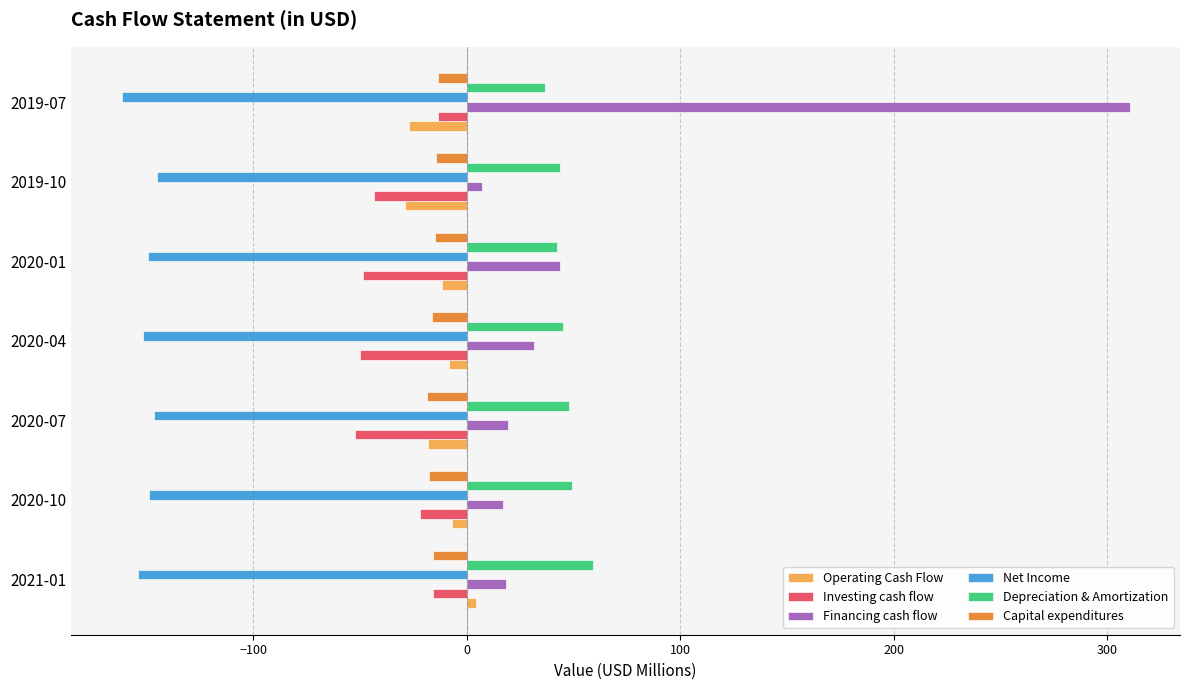

The value of Depreciation & Amortization at 2020-07 is 47.9. True or false?

True